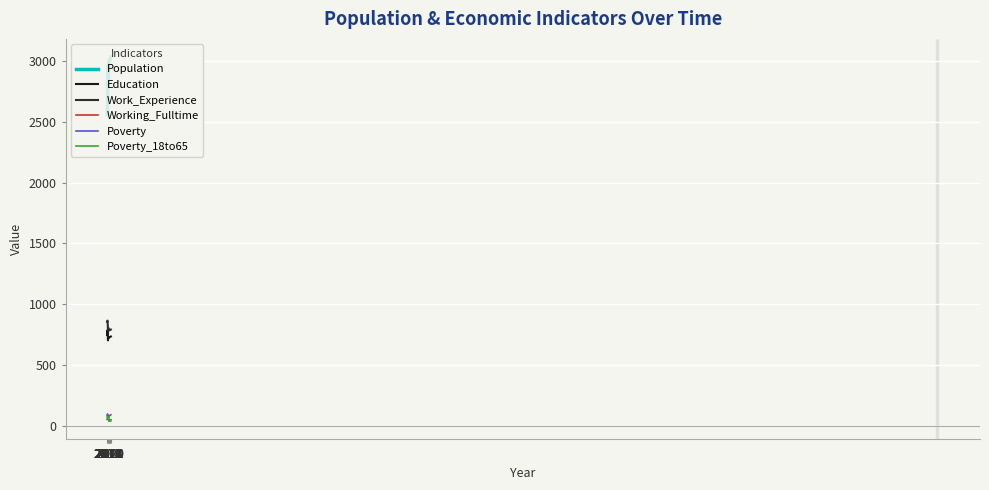

Does the chart display data point markers on the line(s)?

No